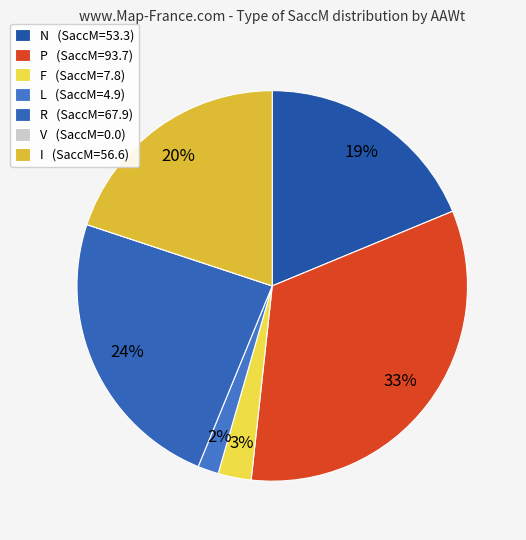

Do V and I together represent more than half of the pie?

No